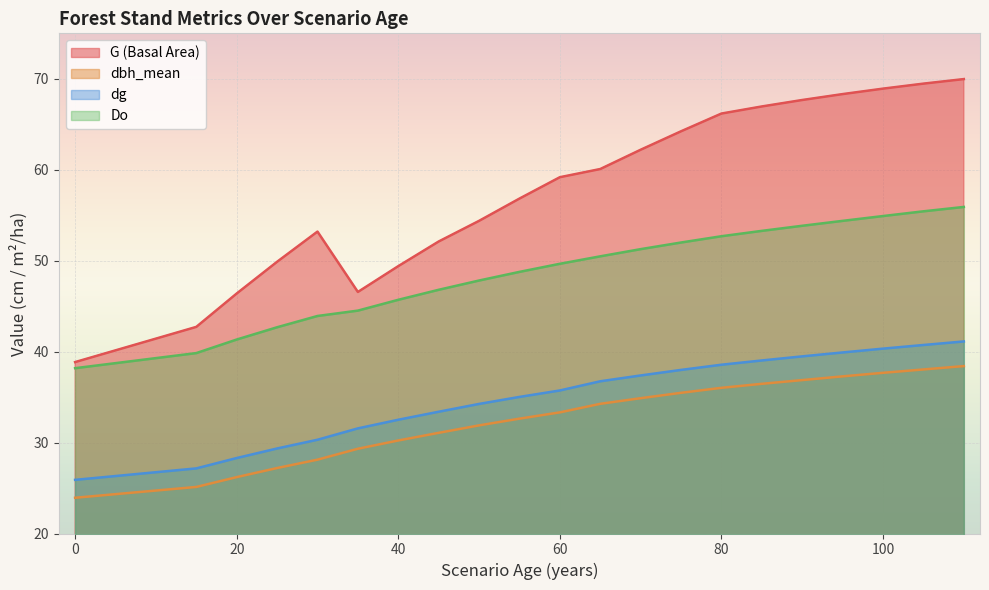

What is the approximate value of G at 60?

59.2